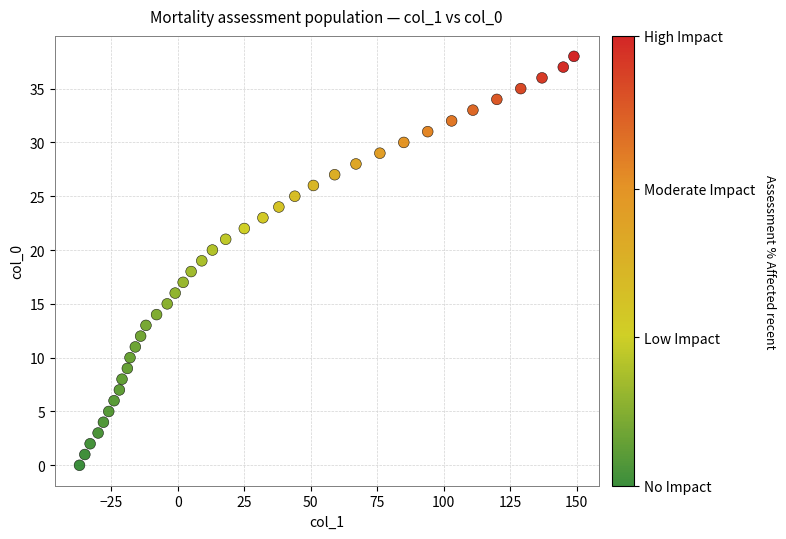

What is the range of X values (max minus min)?

186